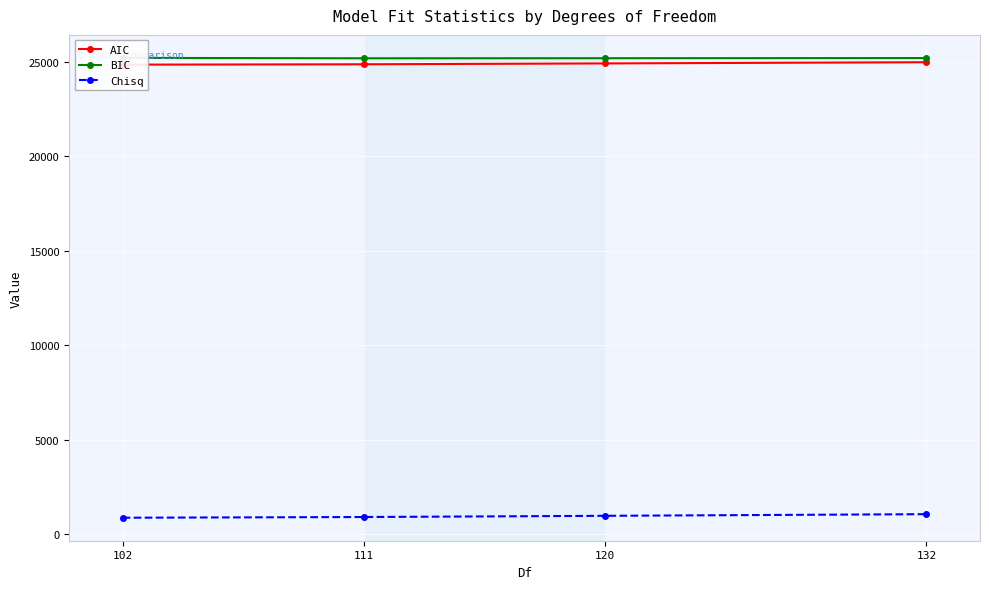

What is the maximum value for AIC?

24981.1